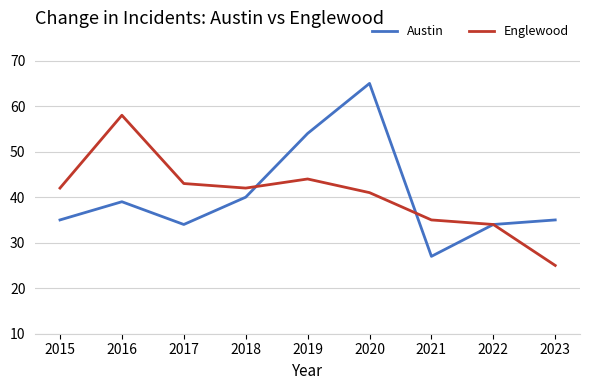

The value of Englewood at 2023 is 25. True or false?

True